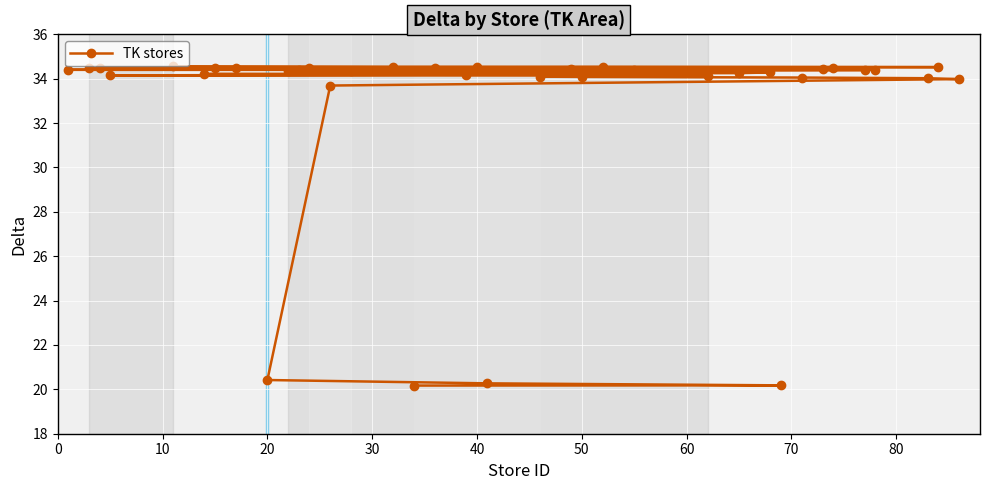

The value at 20 is 20.4. True or false?

True